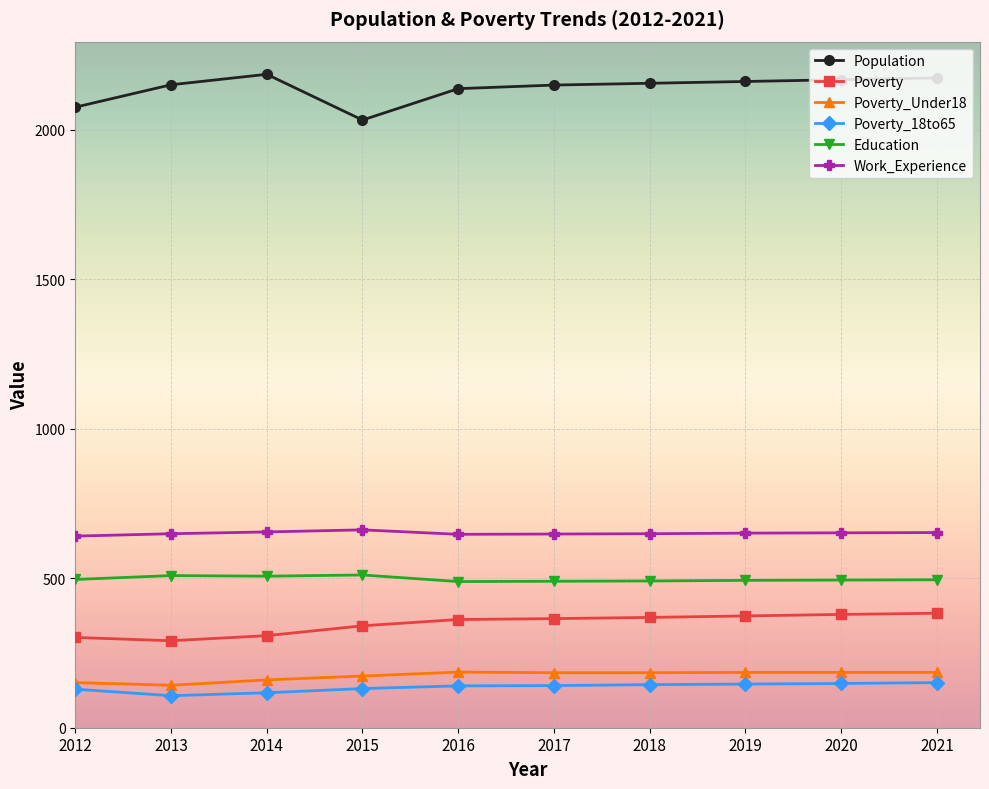

True or false: Work_Experience and Poverty_18to65 cross at least once.

False